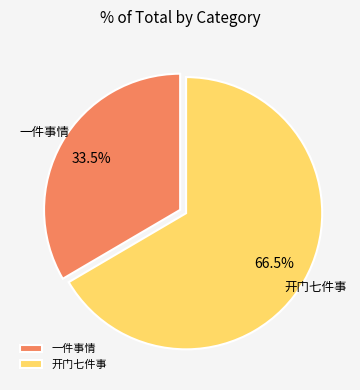

To the nearest percent, what is the average slice percentage?

50%